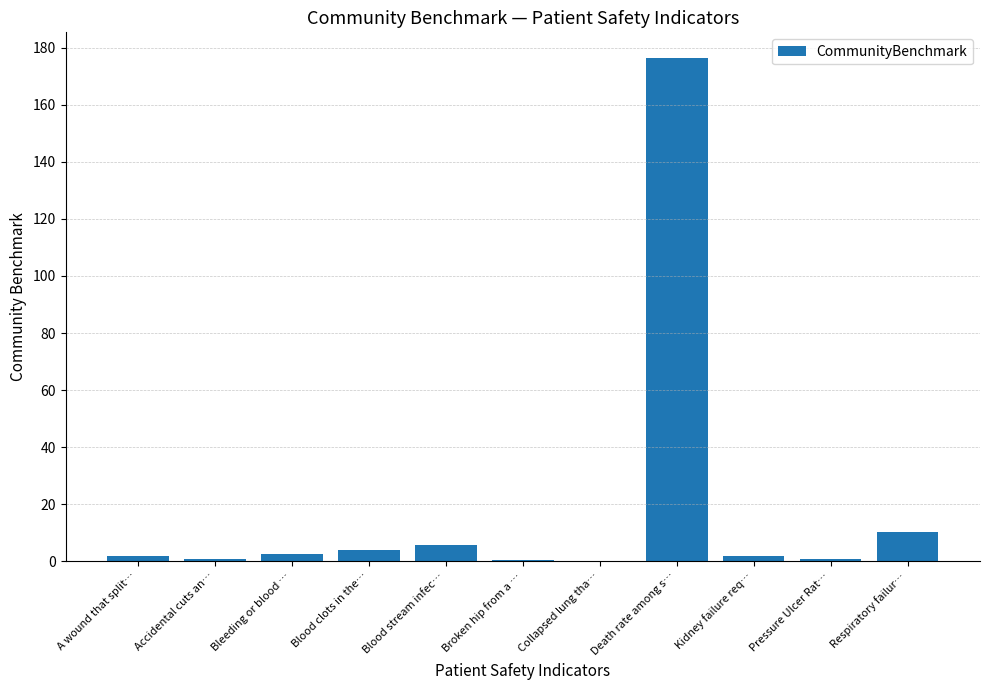

Count the number of categories in the chart.

11